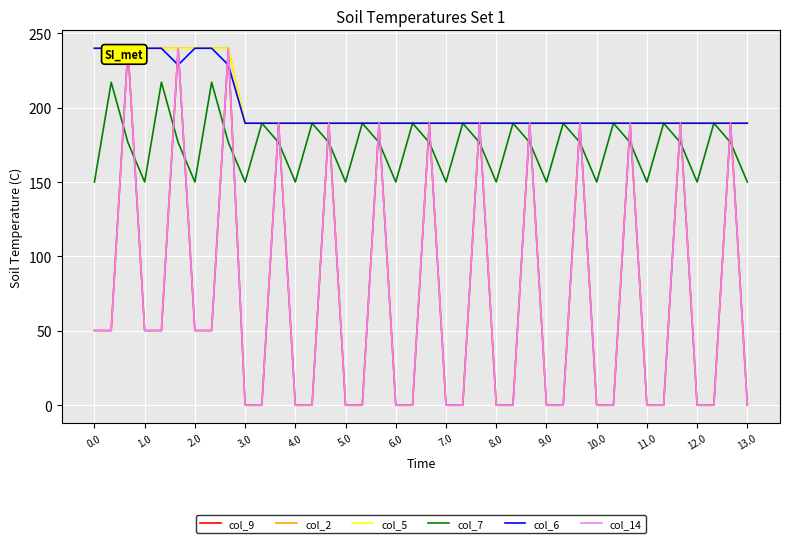

What is the difference between the second highest and minimum values in the col_9 series?

240.0